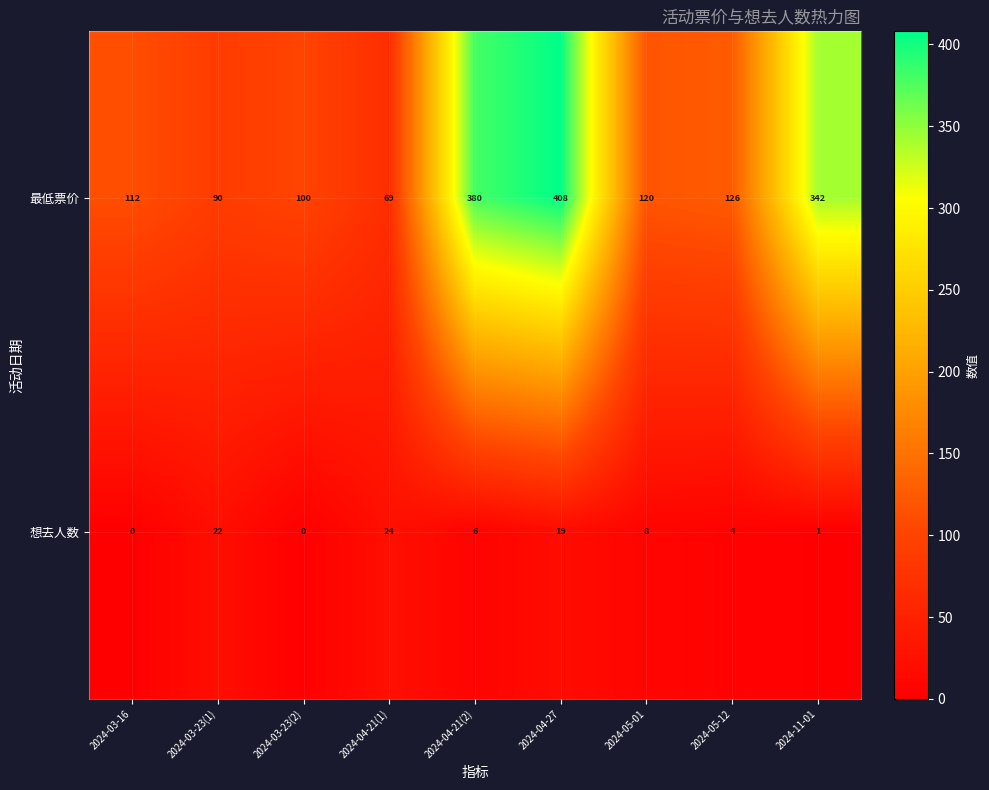

The value of 想去人数 at 2024-03-23(2) is 0. True or false?

True